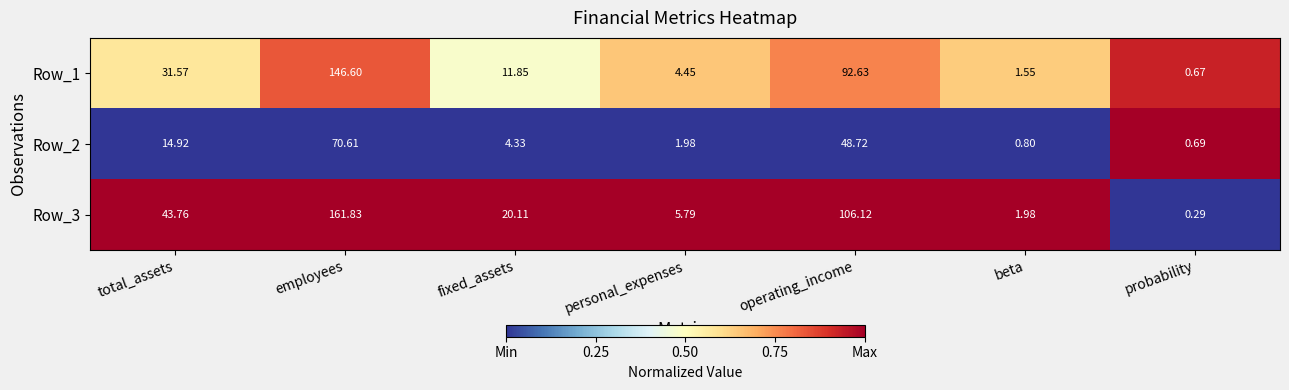

Rank the series at employees from lowest to highest value.

Row_2, Row_1, Row_3